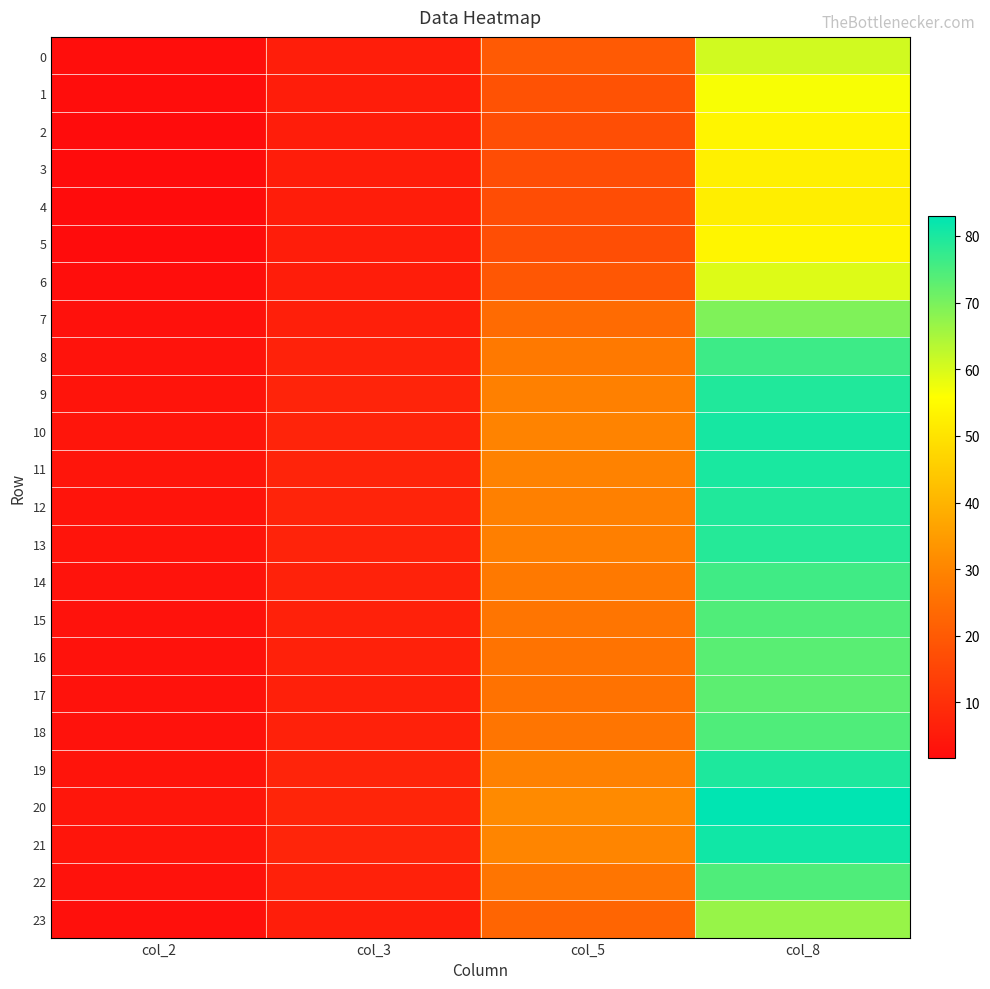

What is the total value across all series at col_5?

594.7